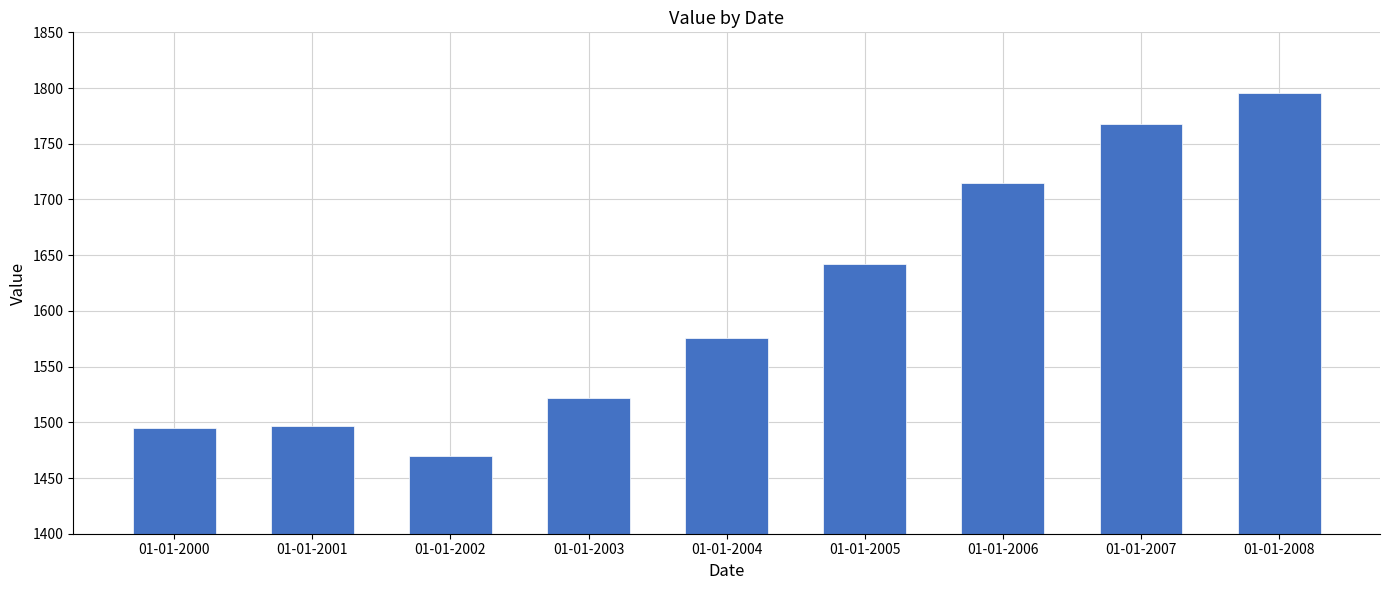

Where is the data nearest to the value 1632?

01-01-2005